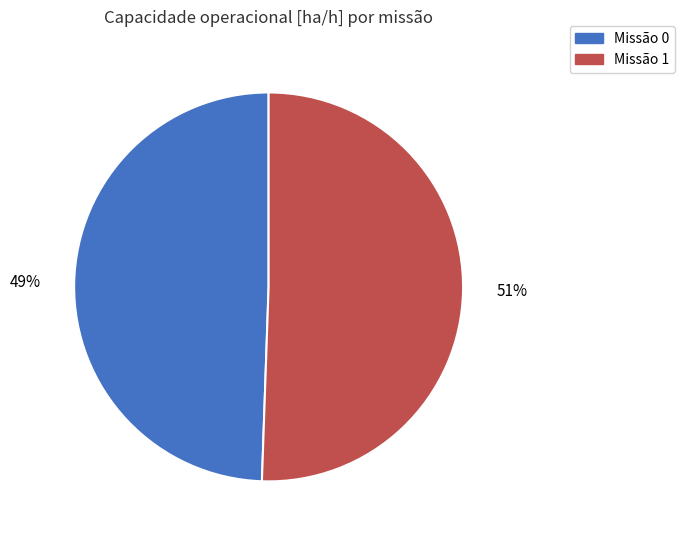

Does any single category account for the majority?

Yes